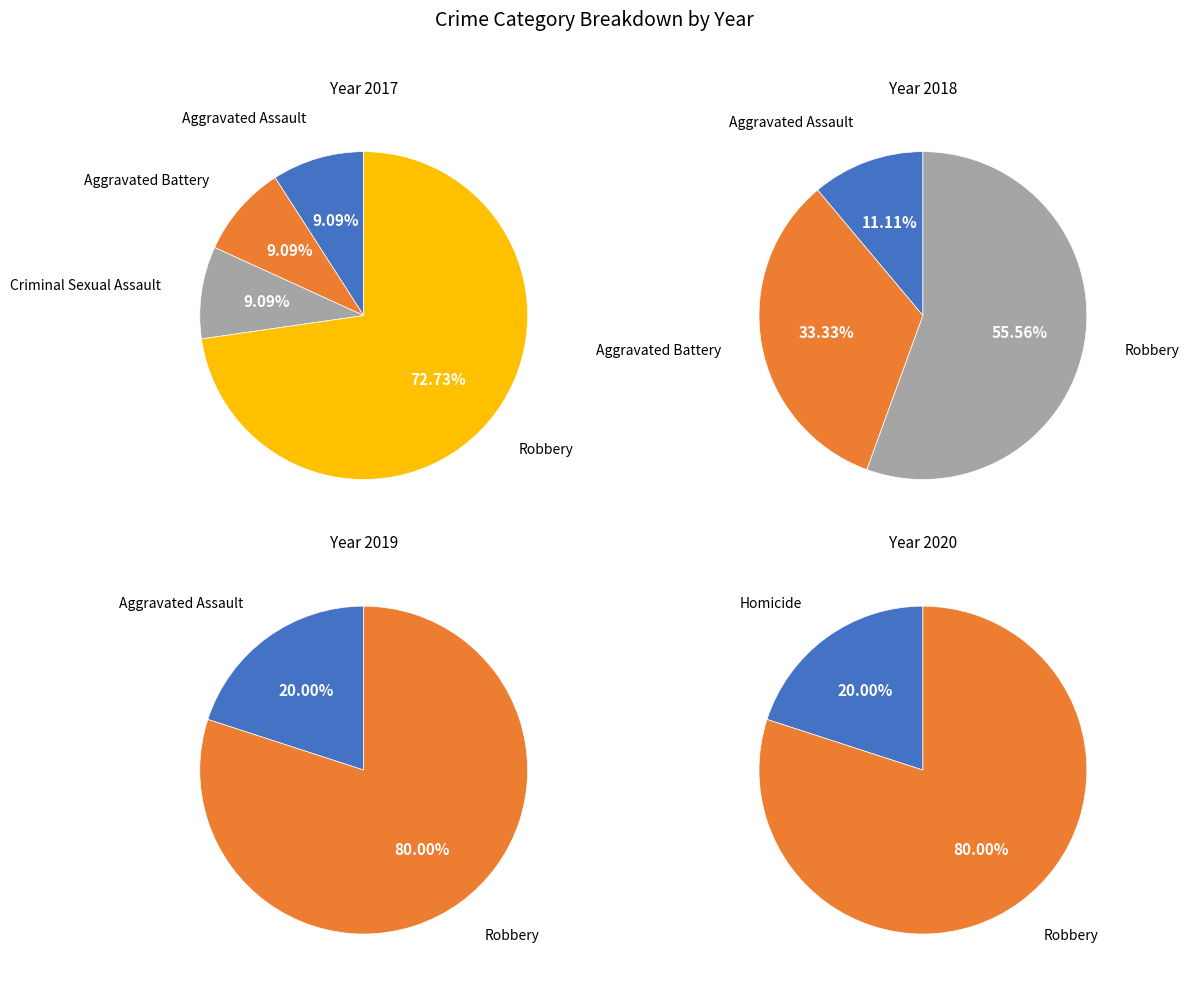

Is it true that Robbery is 73% of the pie?

True